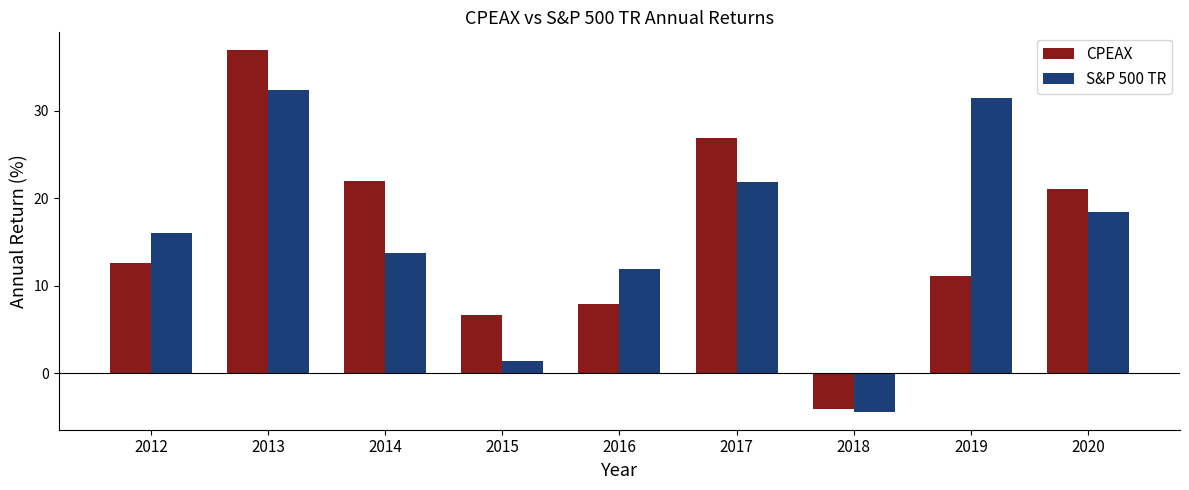

Is the value of CPEAX at 2012 greater than the value of S&P 500 TR at 2019?

No